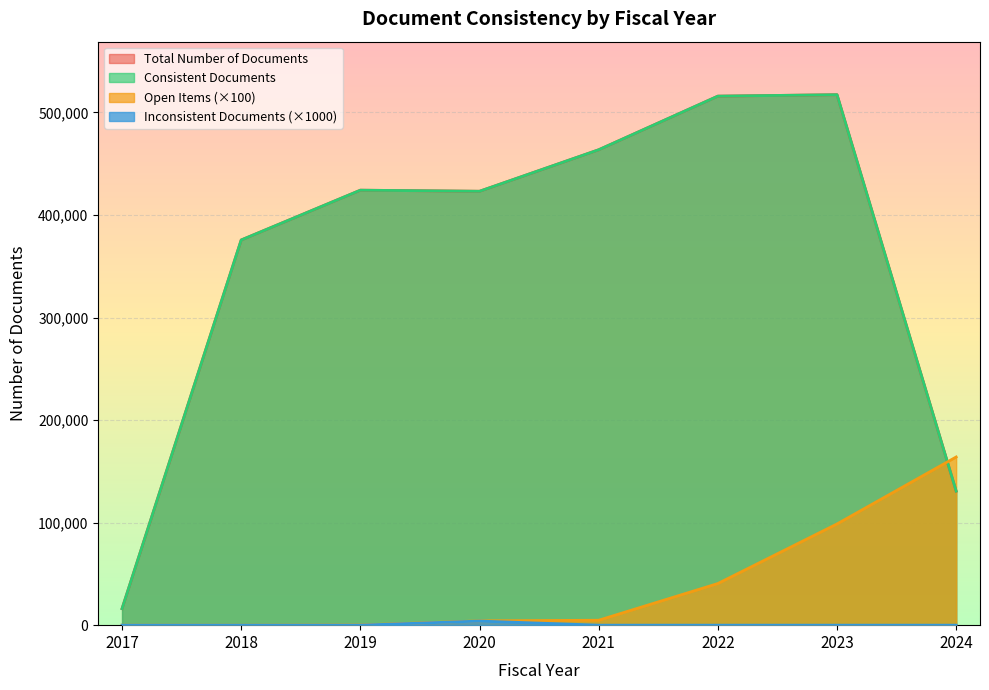

At 2023, list the series in order from smallest to largest.

Inconsistent Documents, Open Items, Total Number of Documents, Consistent Documents